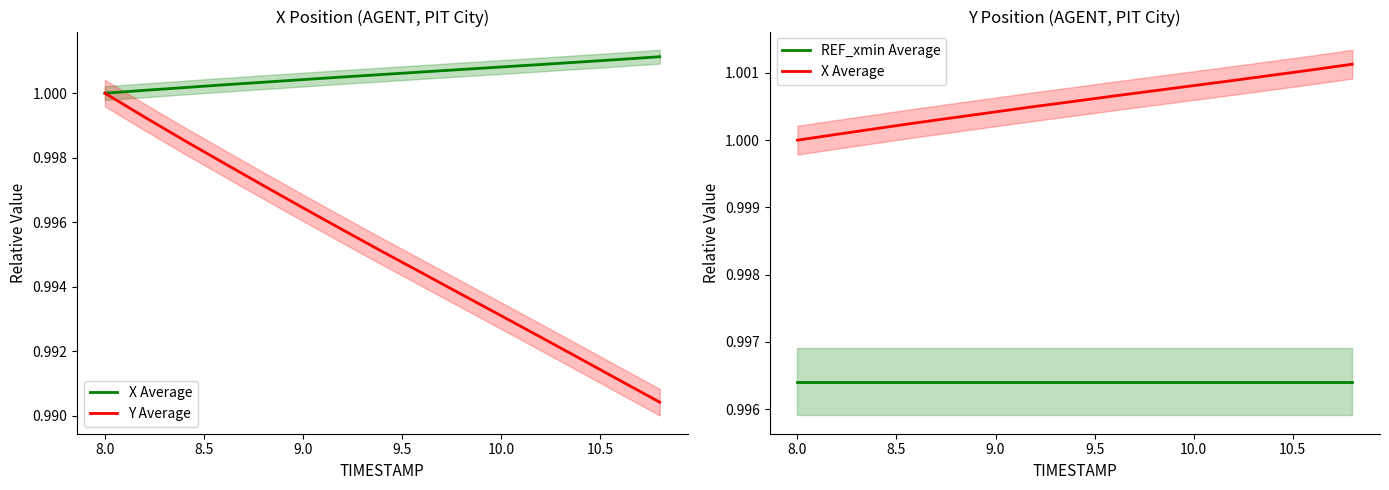

Is it true that X Average equals 1.6 at 9.5?

False